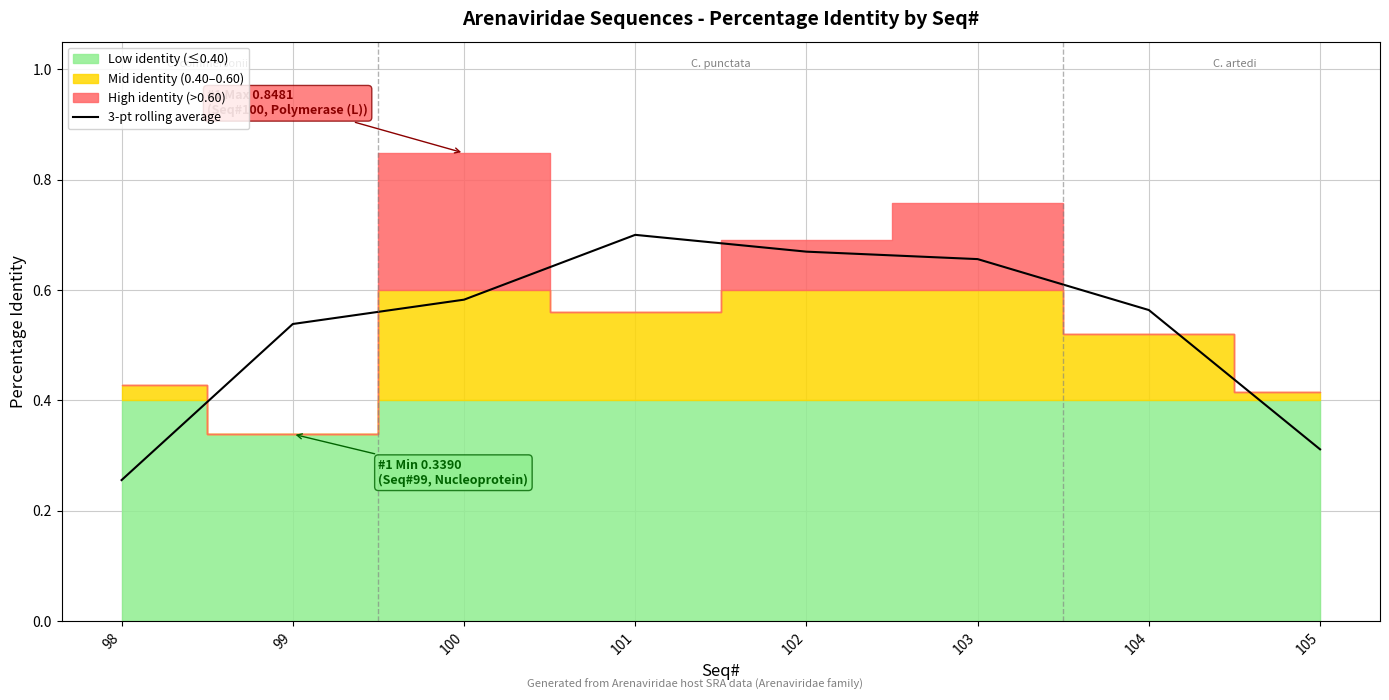

Where is the data nearest to the value 0?

98